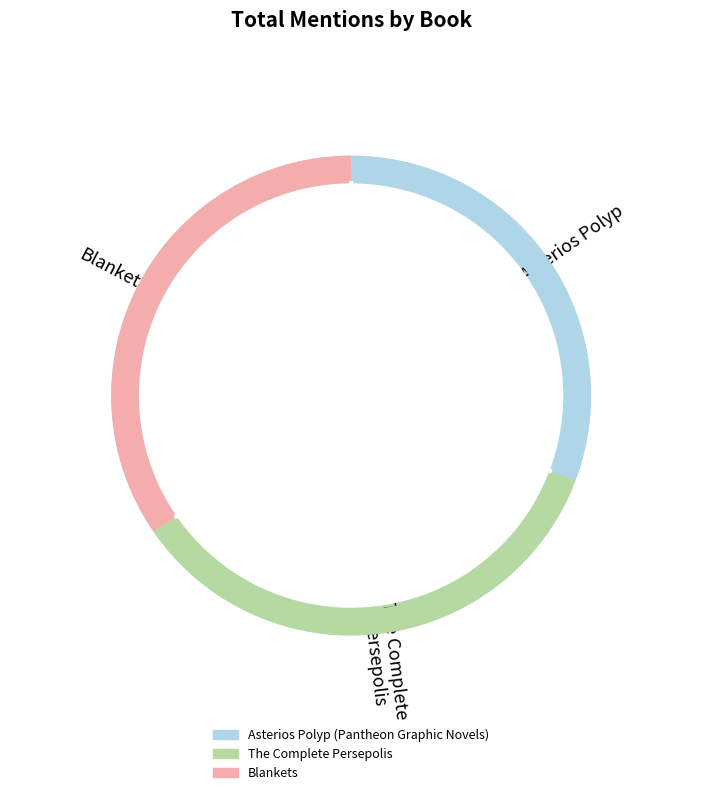

Is the sum of Asterios Polyp (Pantheon Graphic Novels) and The Complete Persepolis greater than half?

Yes